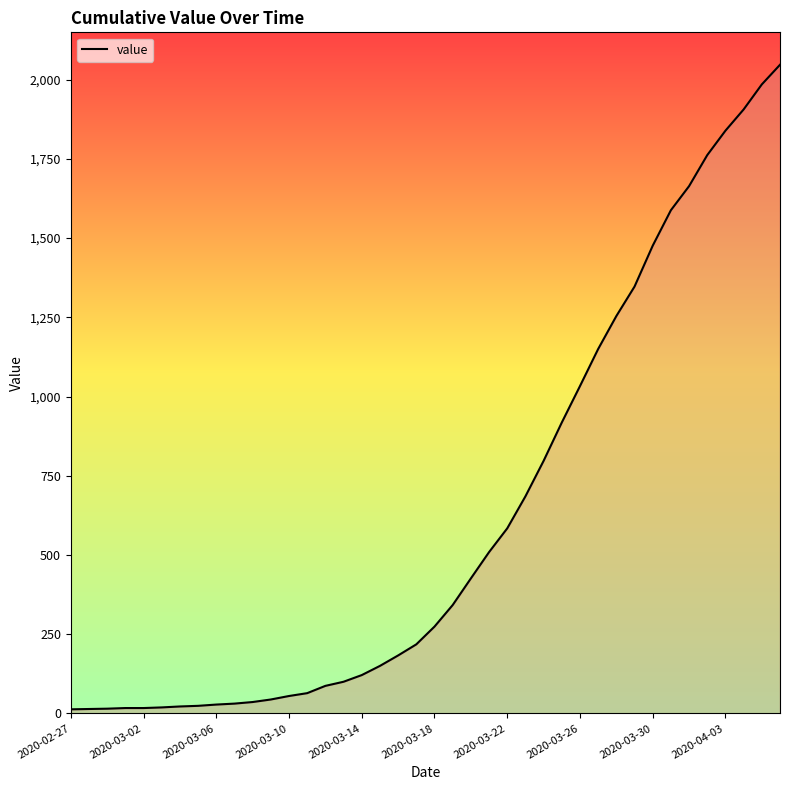

What is the difference between the second highest and minimum values?

1972